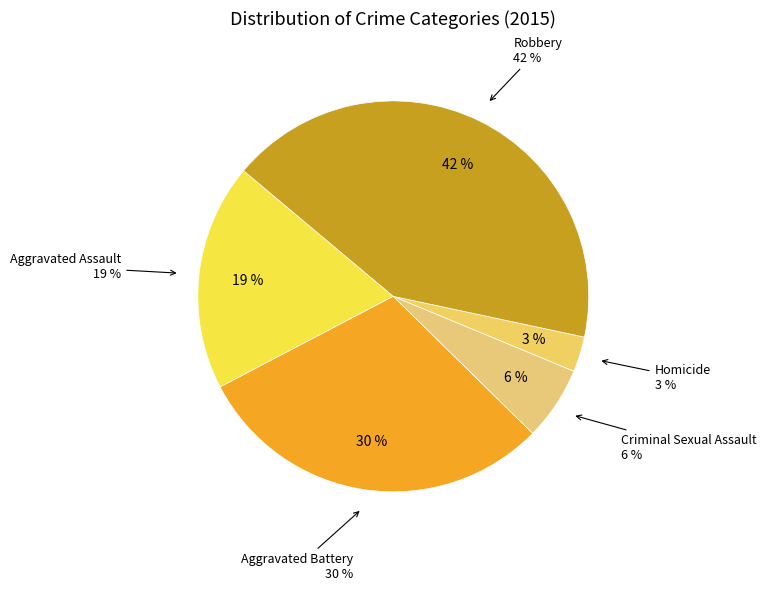

Is there any slice that represents more than half of the pie?

No